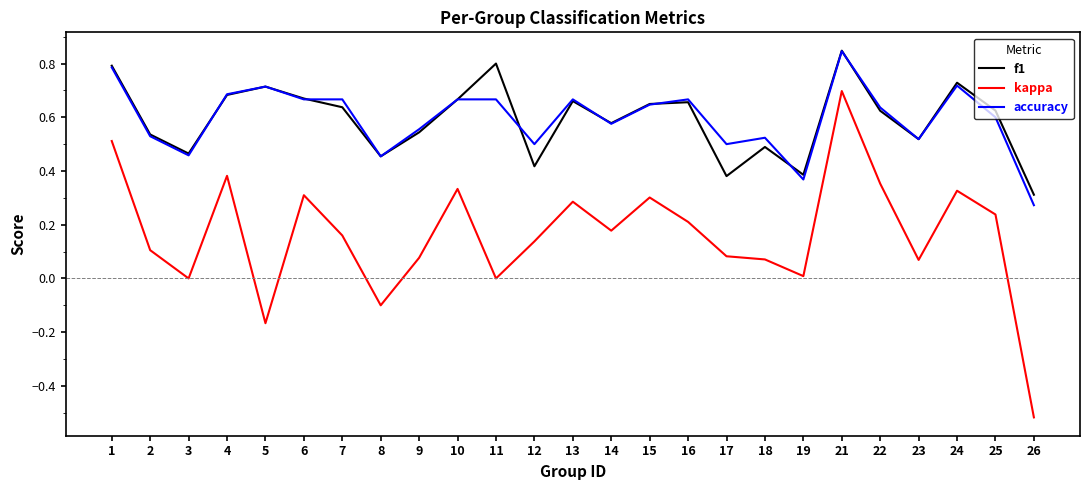

True or false: kappa and f1 intersect in this chart.

False